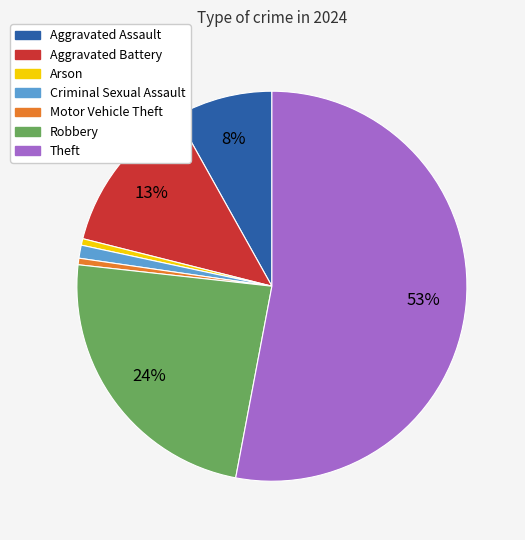

How many slices are in this pie chart?

7